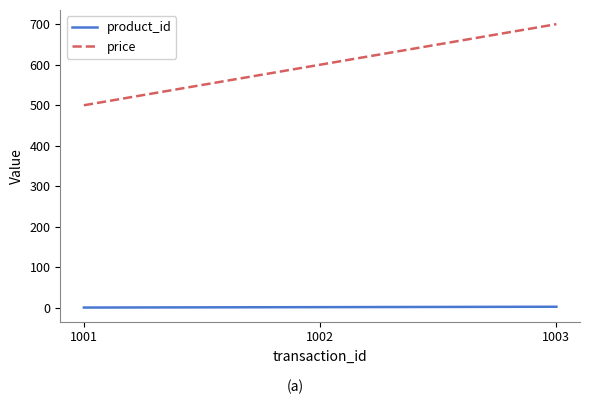

Rank the categories by price value from lowest to highest.

1001, 1002, 1003